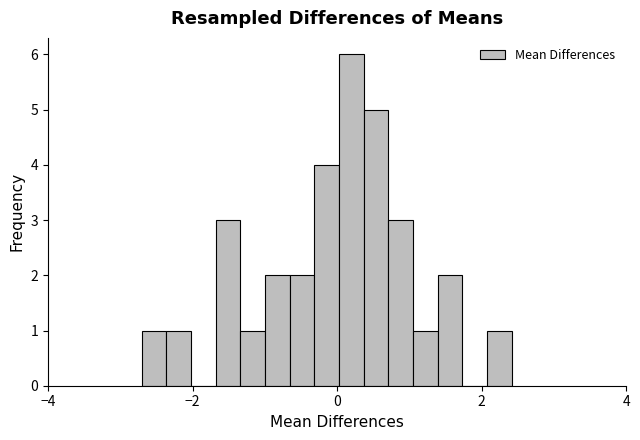

Read against the x-axis, roughly where is the centre of the tallest bar?

0.2